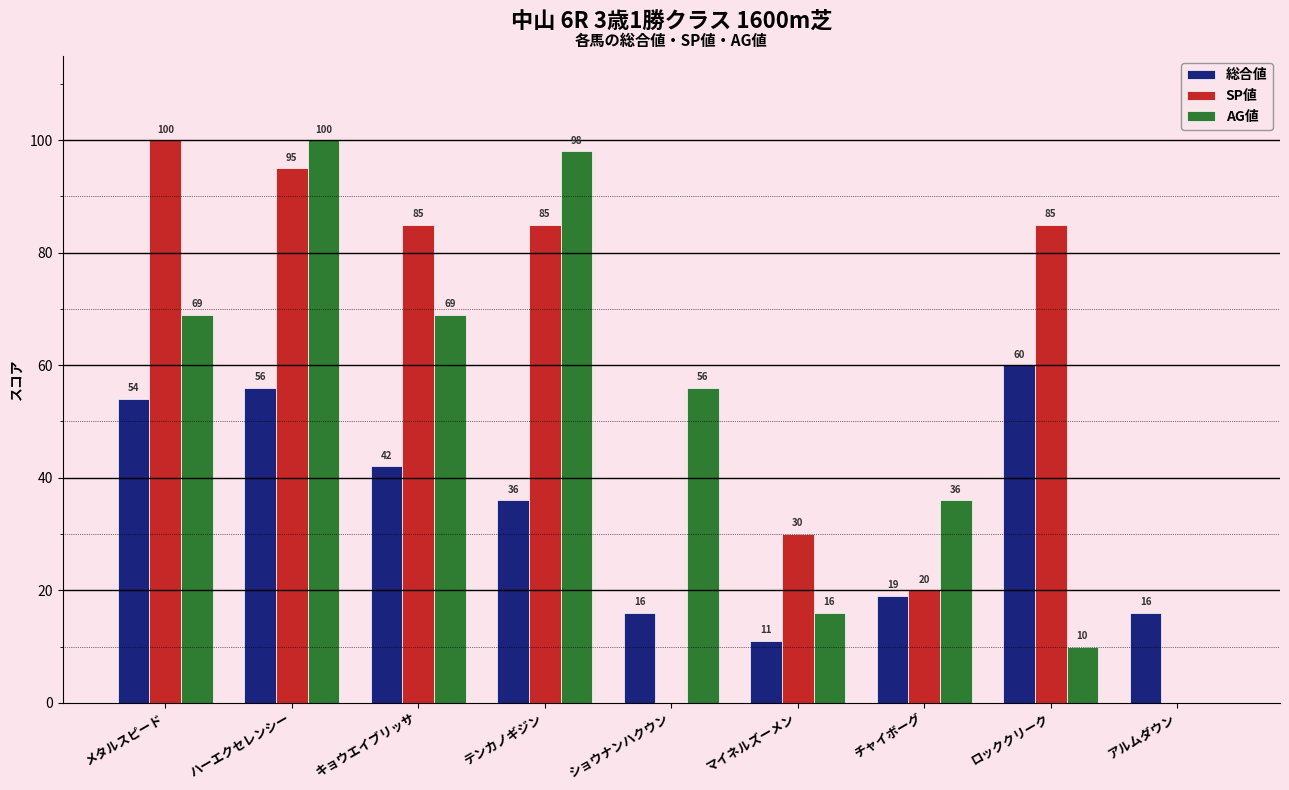

Read the SP値 value at チャイボーグ, to the nearest 10.

20